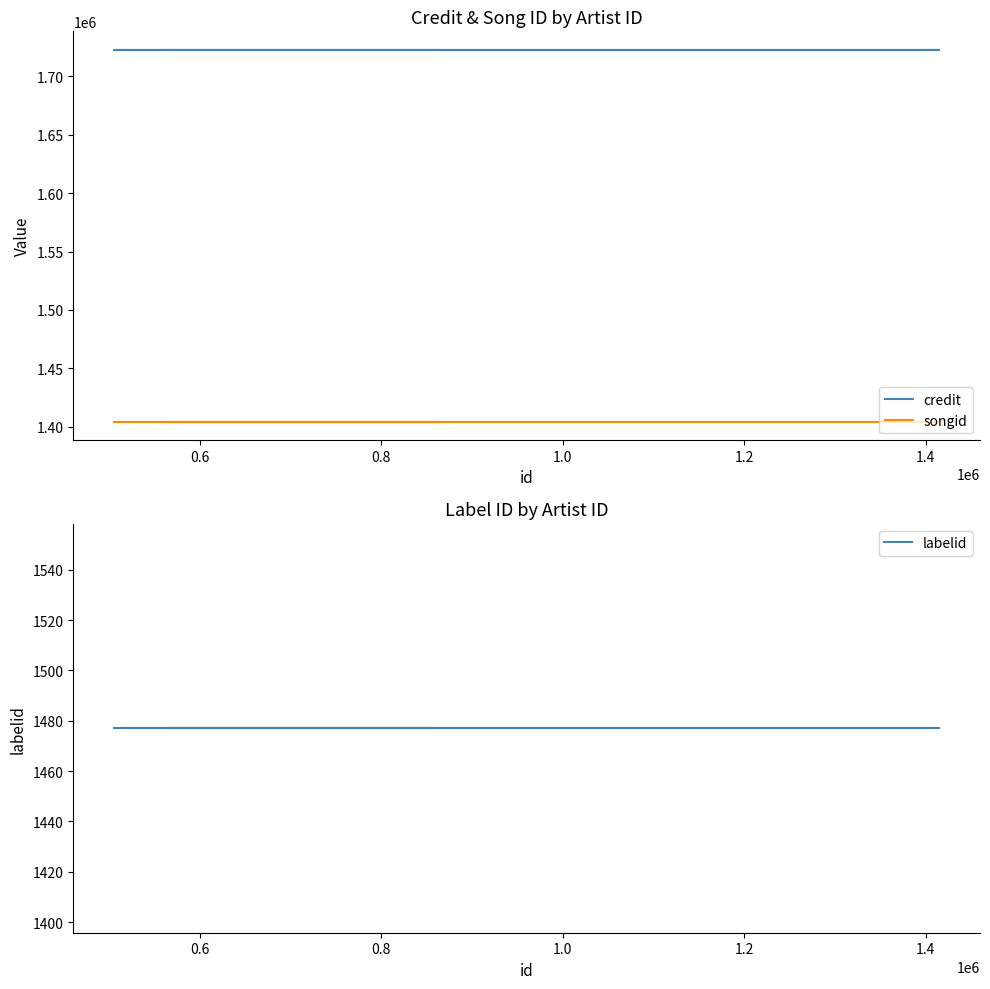

List the series in order of their peak value, highest first.

credit, songid, labelid